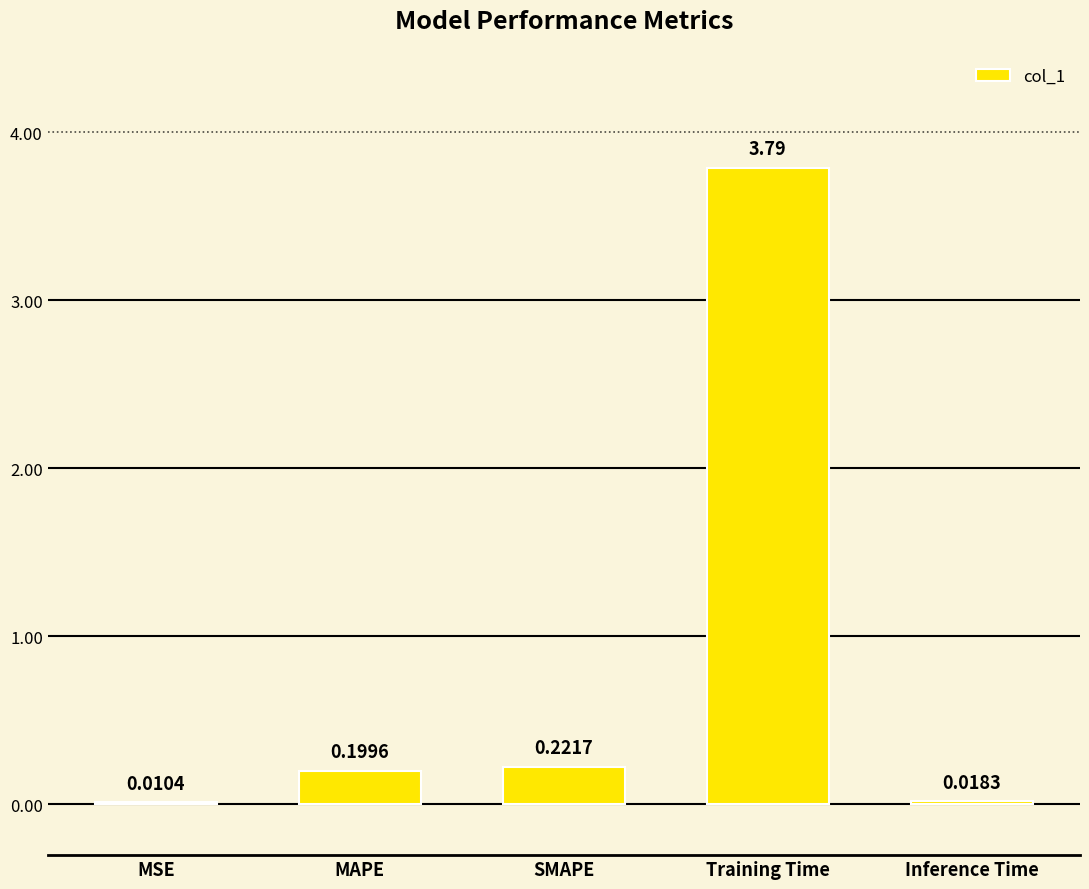

Where is the data nearest to the value 1?

SMAPE